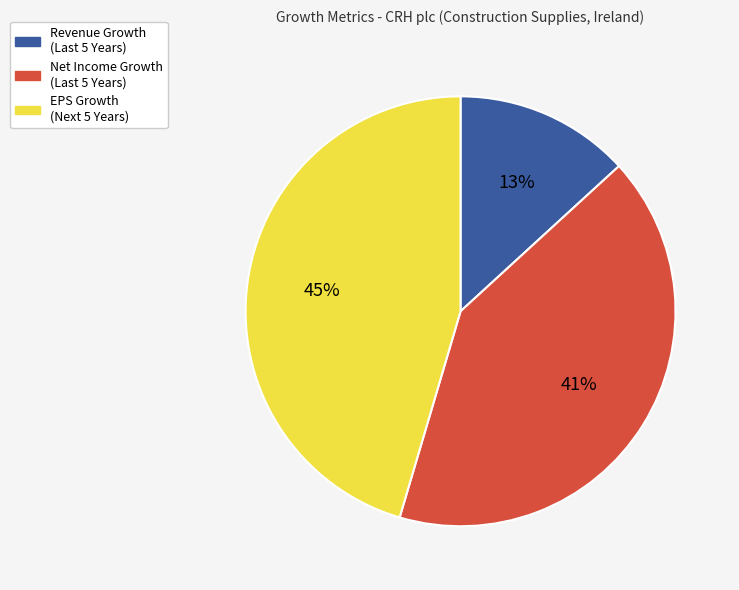

Is there any slice that represents more than half of the pie?

No